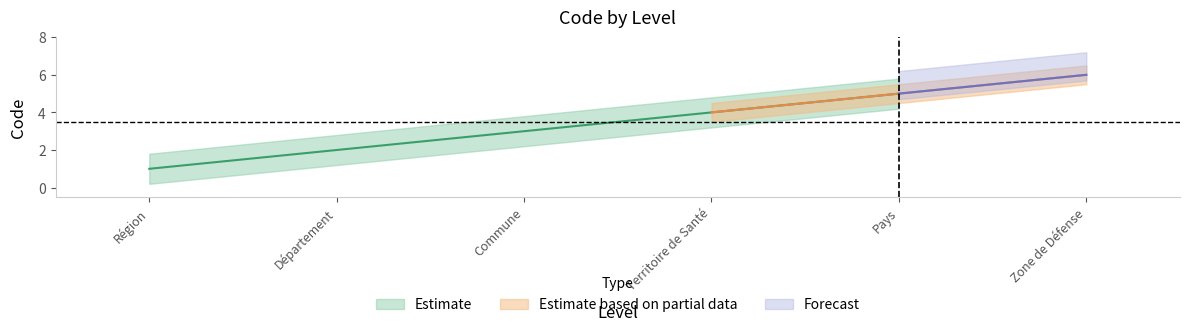

Which has a higher value, 2 or 6?

6